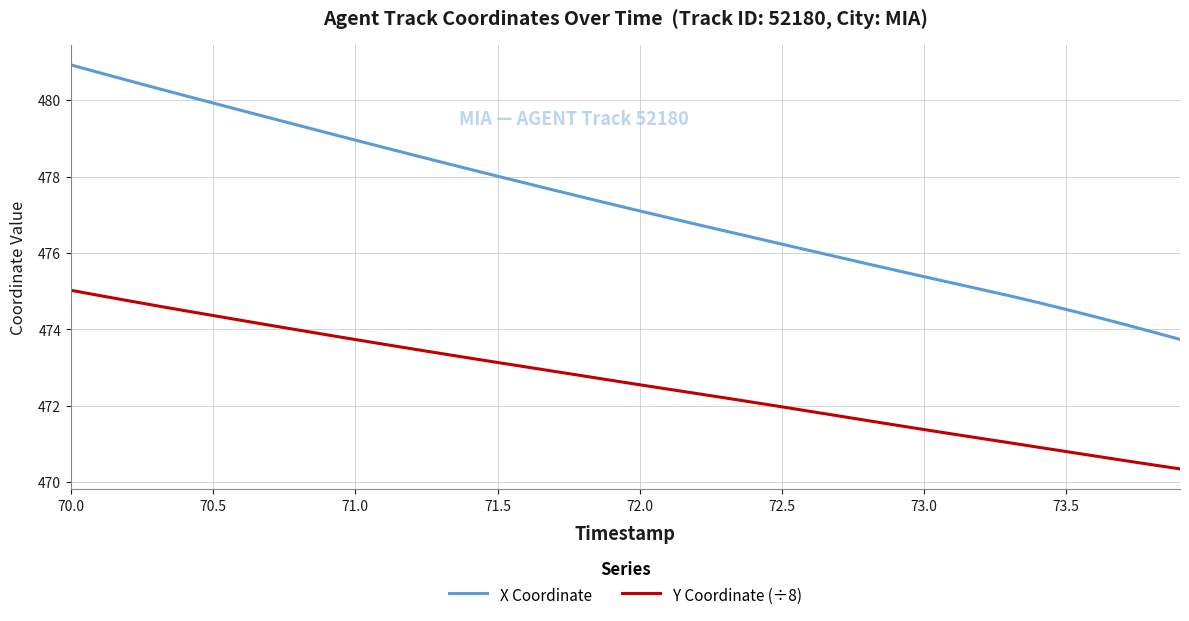

Which series has the widest spread of values?

X Coordinate